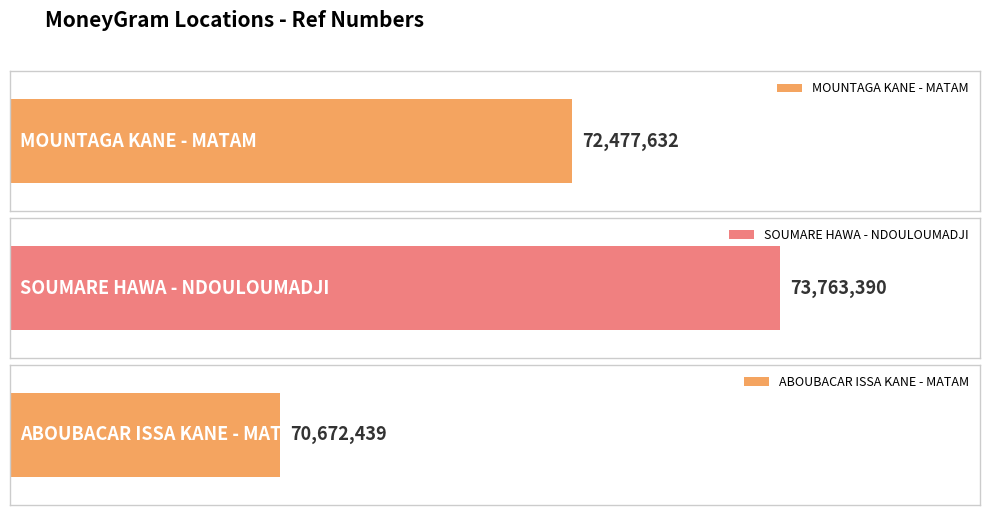

What is the label of the 2nd bar from the left?

SOUMARE HAWA - NDOULOUMADJI